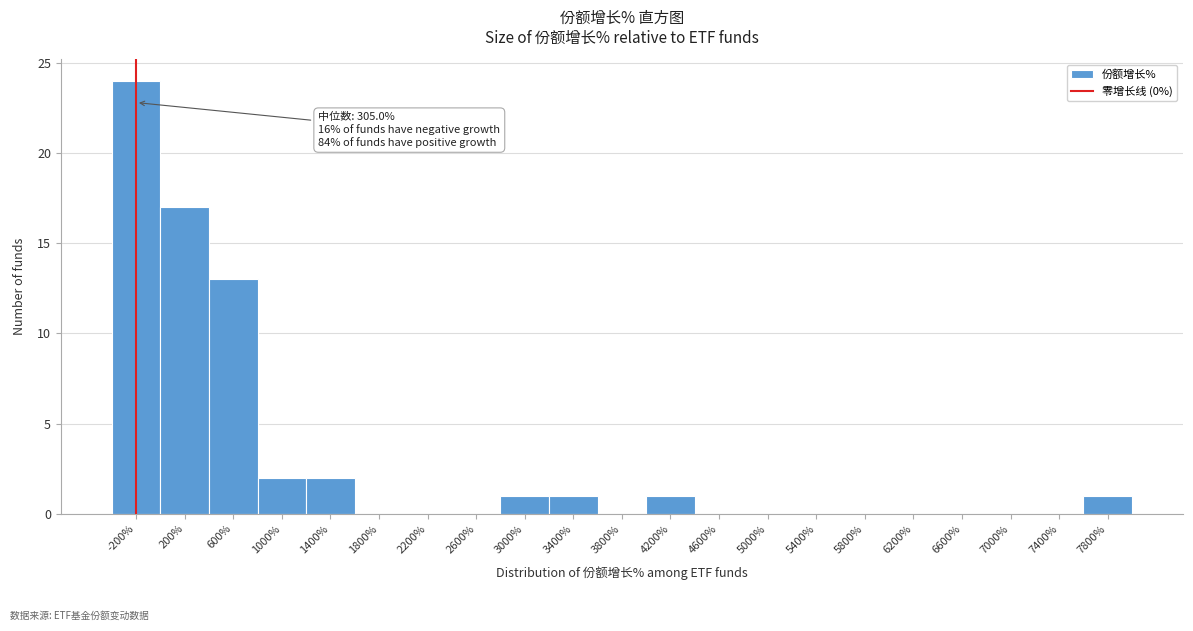

What is the greatest value displayed?

24